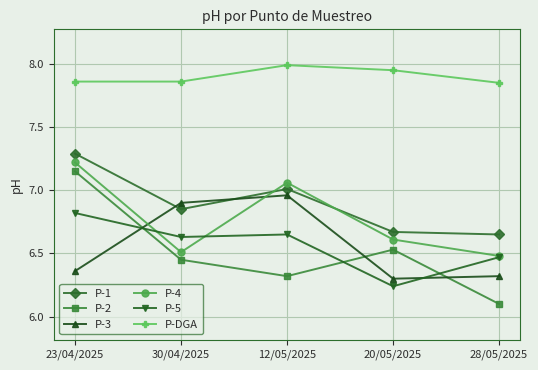

True or false: P-3 has a value of 6.3 at 28/05/2025.

True